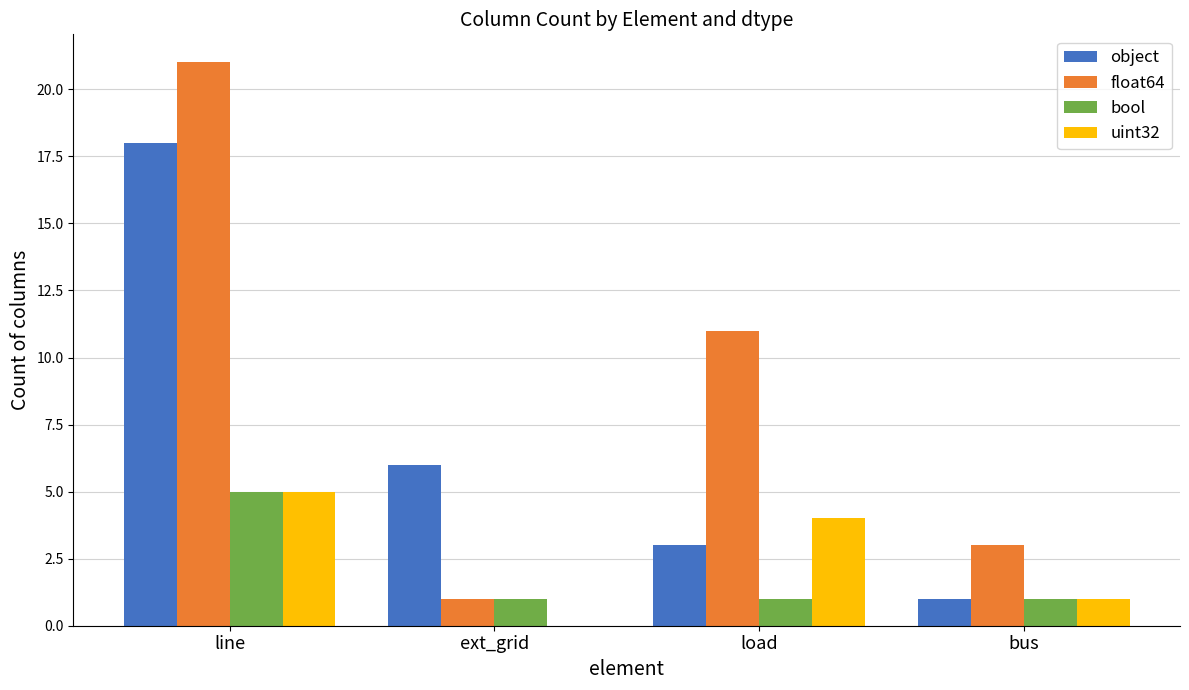

How many data points does each series have?

4